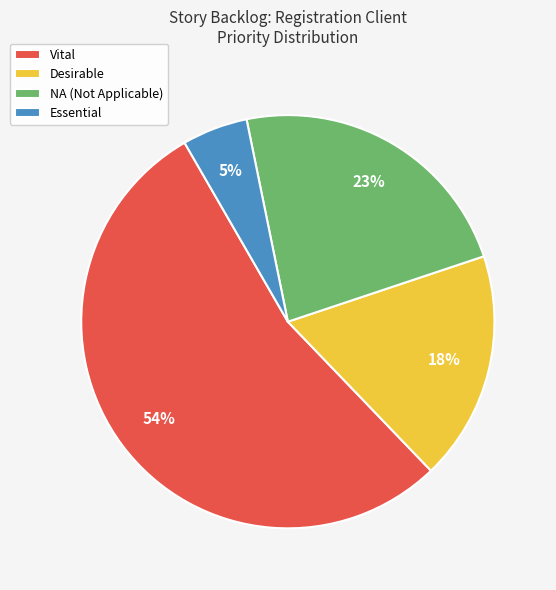

Count the number of slices in the pie.

4